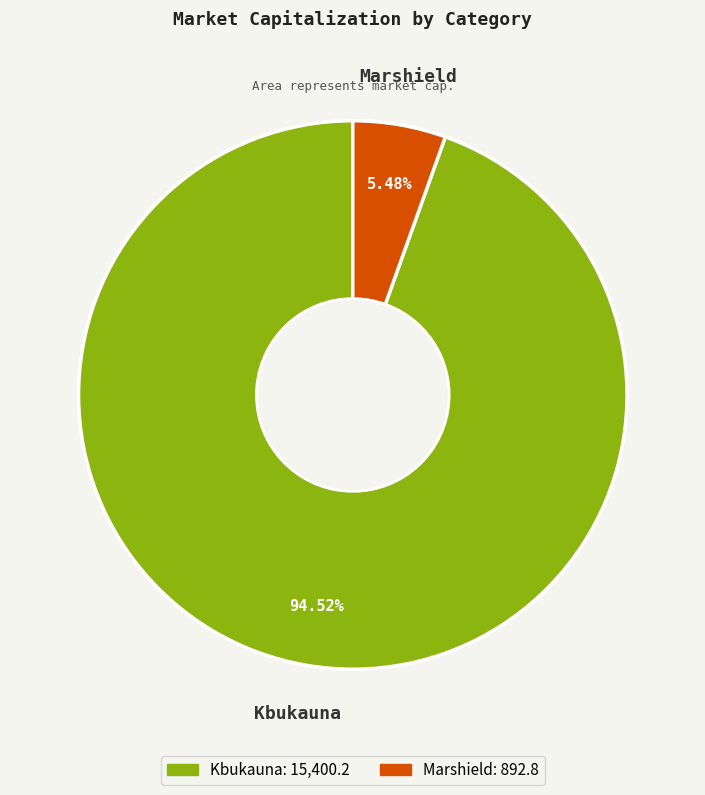

Does Marshield represent more than half of the total?

No